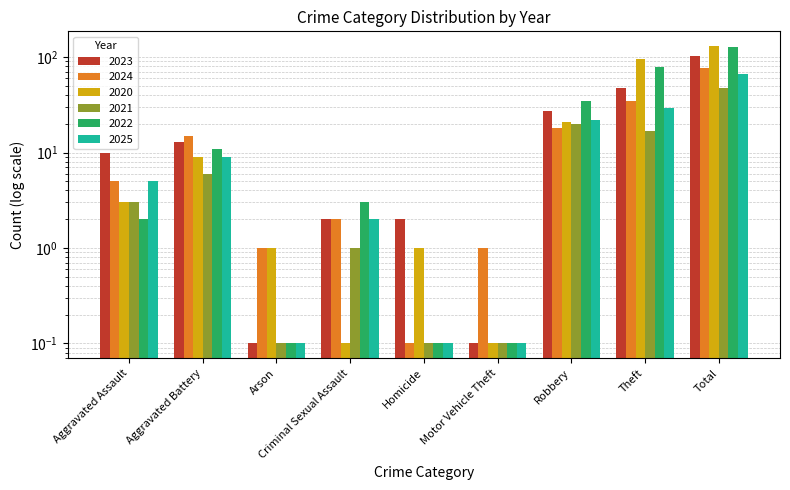

What is the label of the 4th bar from the right?

Motor Vehicle Theft